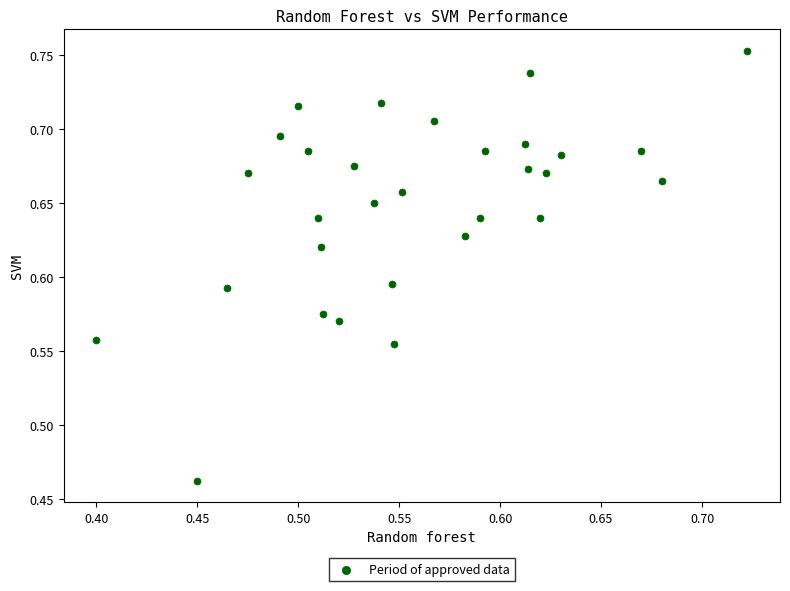

What is the range of Y values (max minus min)?

0.3